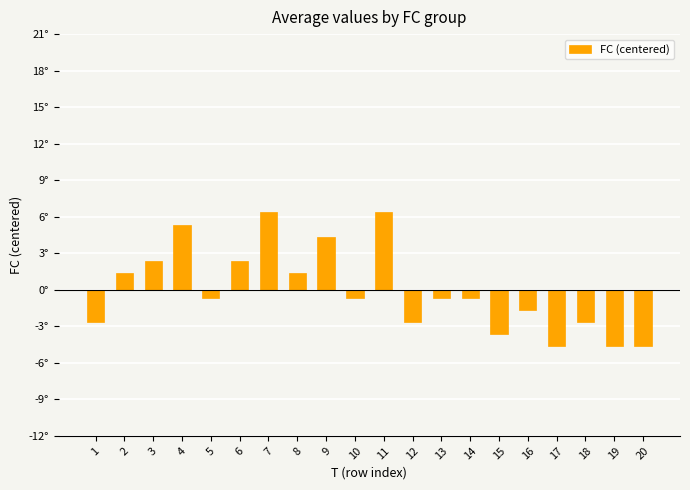

Are the bars horizontal?

No